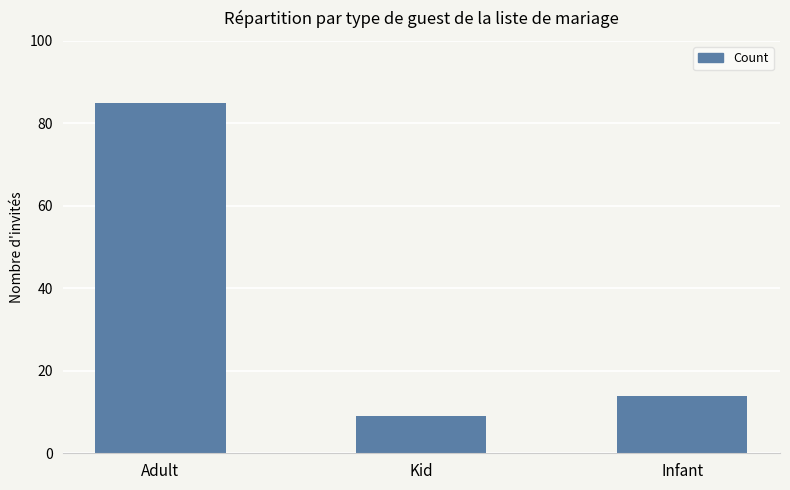

Reading left to right, extract all data points from this chart.

85	9	14